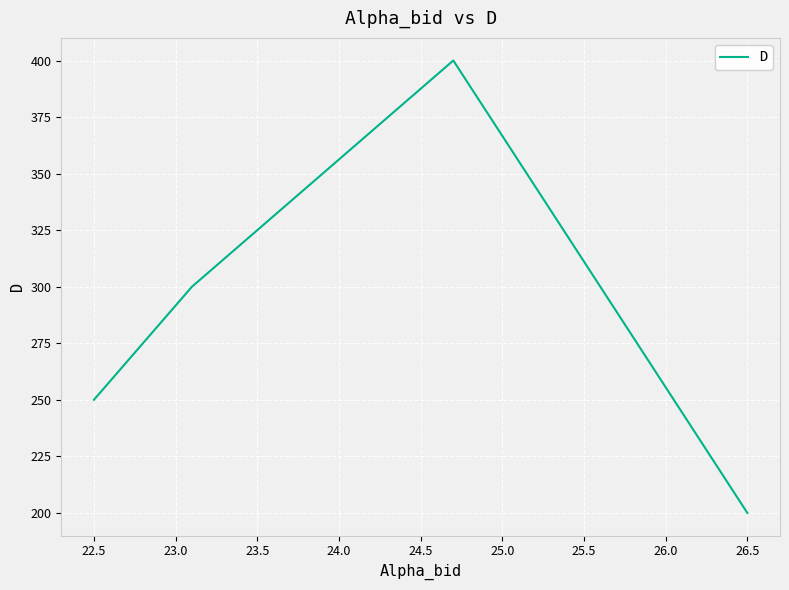

What is the difference between the maximum and second lowest values?

150